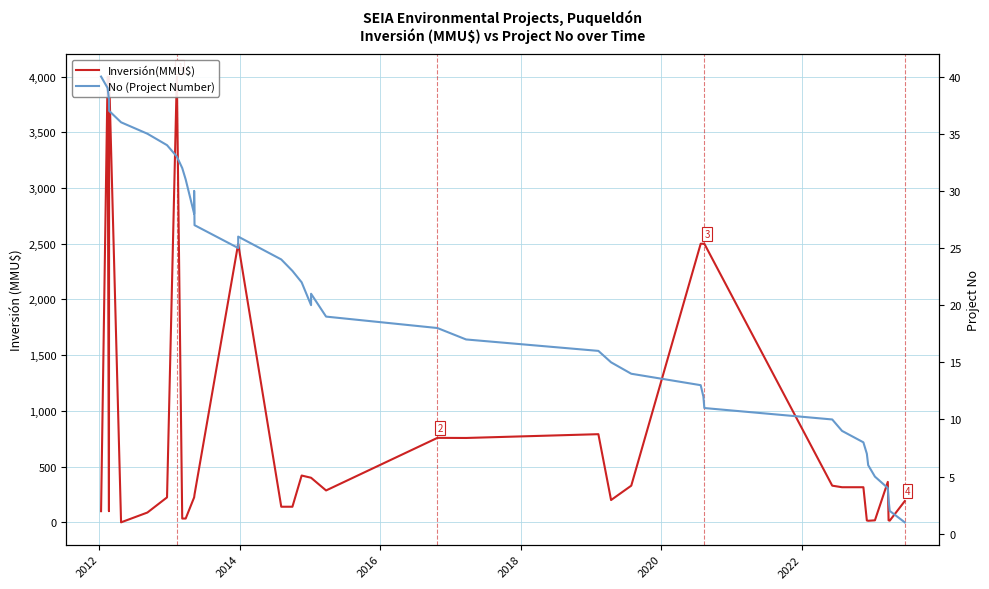

How many lines are shown in the chart?

2